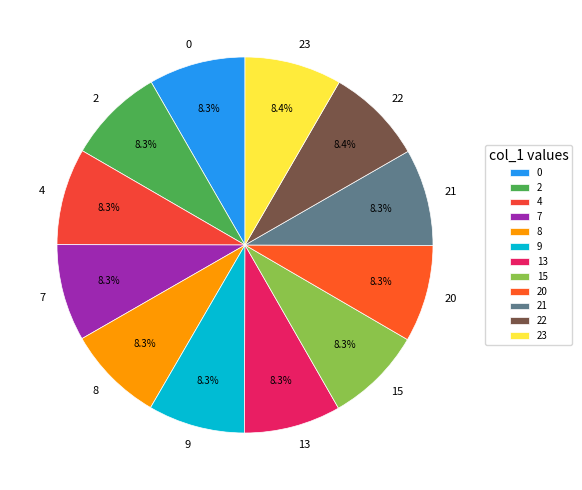

Does 13 represent more than half of the total?

No